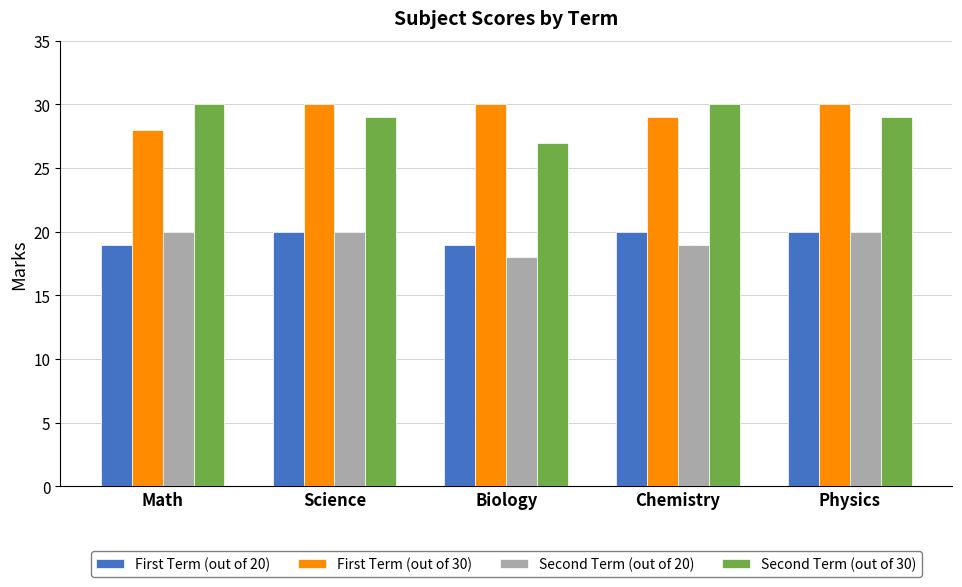

At which label is Second Term (out of 20) closest to 19?

Chemistry